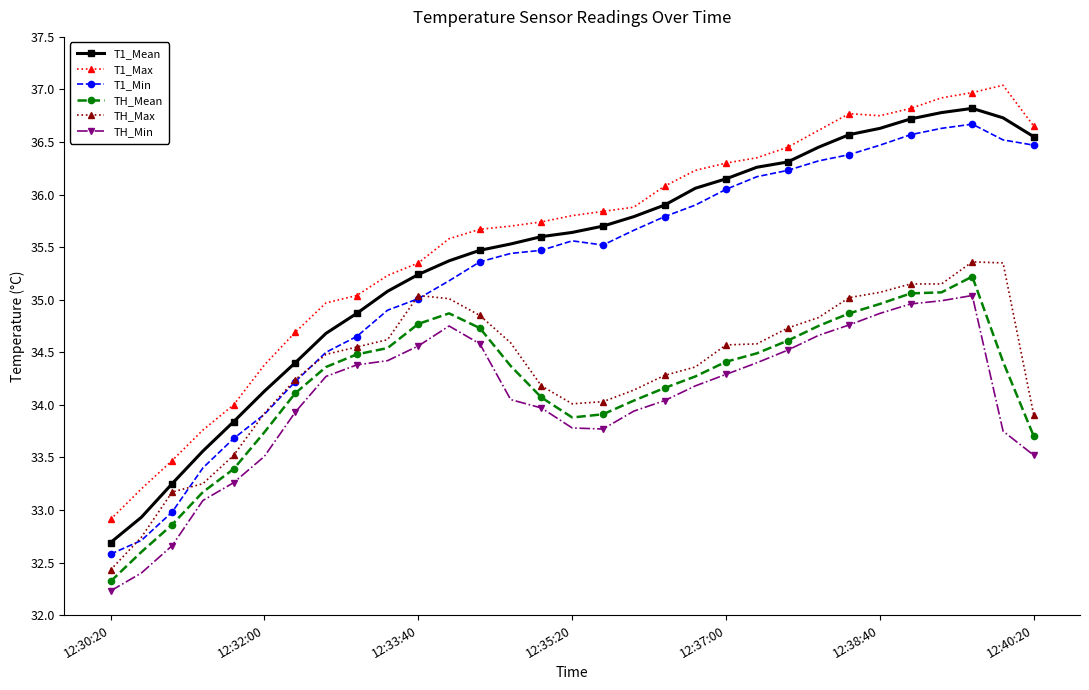

True or false: T1_Mean has more than 0 points higher than both neighbors.

True